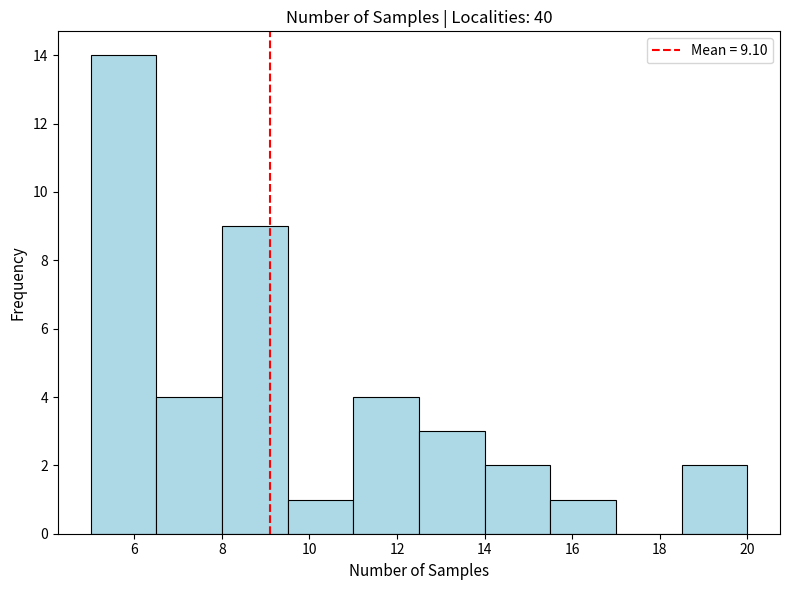

Over which range of the x-axis is the bar tallest?

5.0 to 6.5